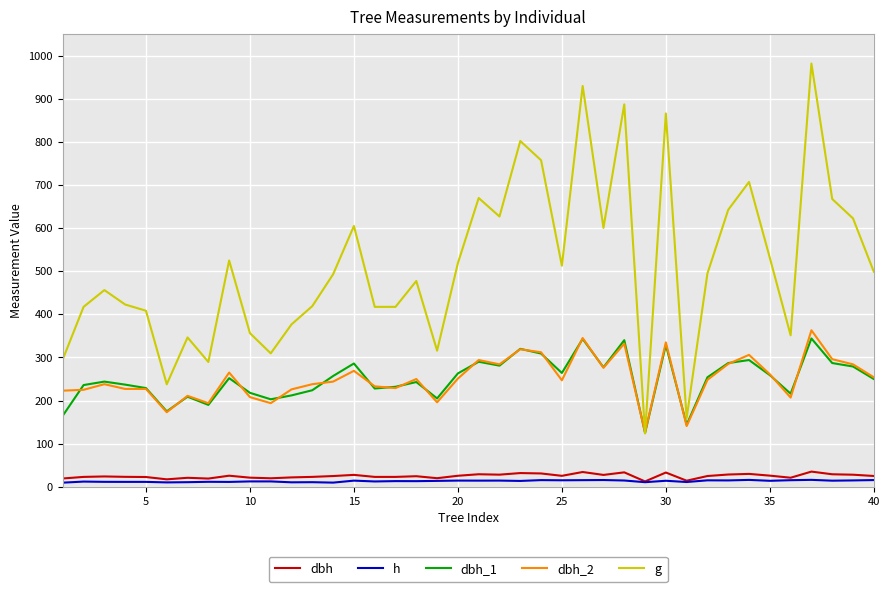

Which series has the largest range (max minus min)?

g